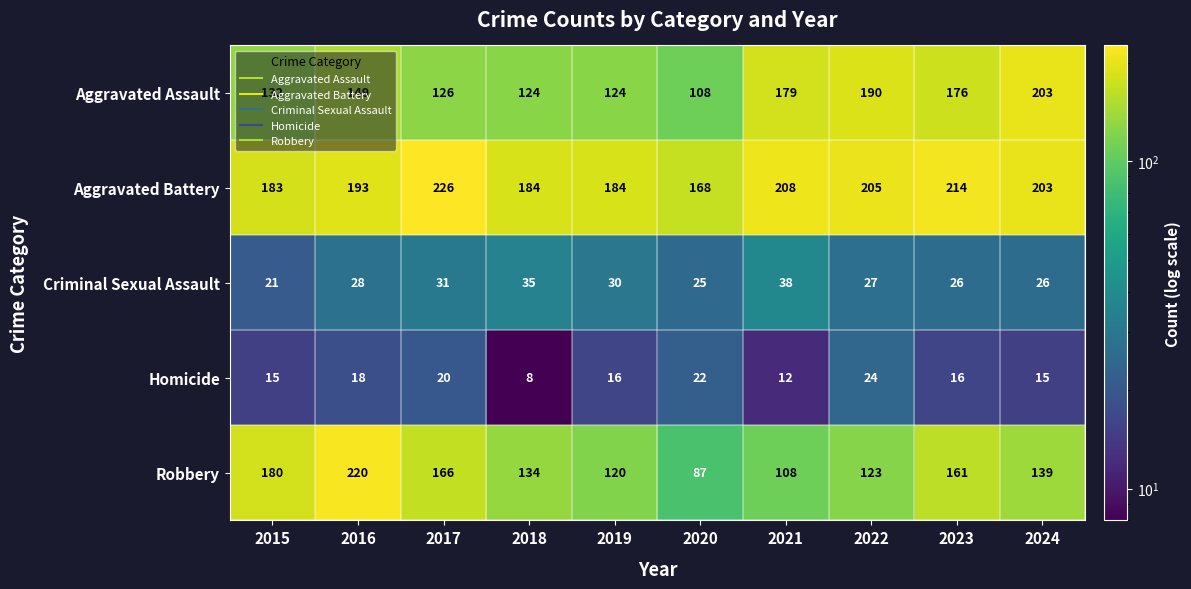

Rank the series at 2020 from lowest to highest value.

Homicide, Criminal Sexual Assault, Robbery, Aggravated Assault, Aggravated Battery